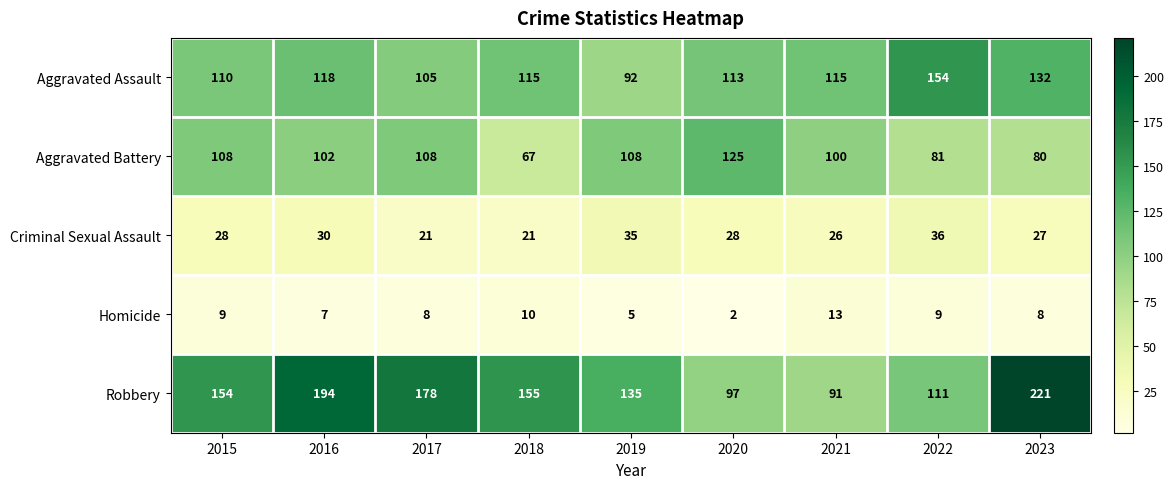

Which series has the largest total across all categories?

Robbery